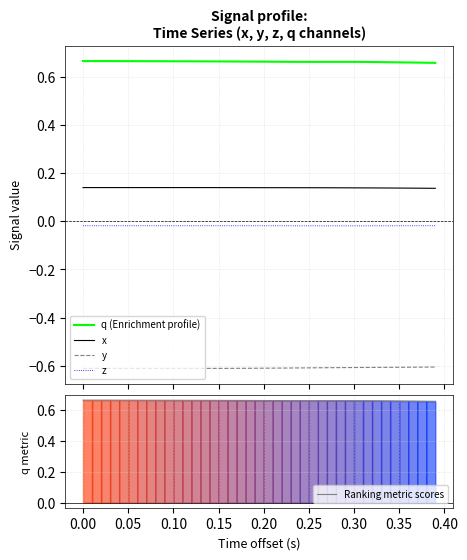

How many series are shown in this chart?

5